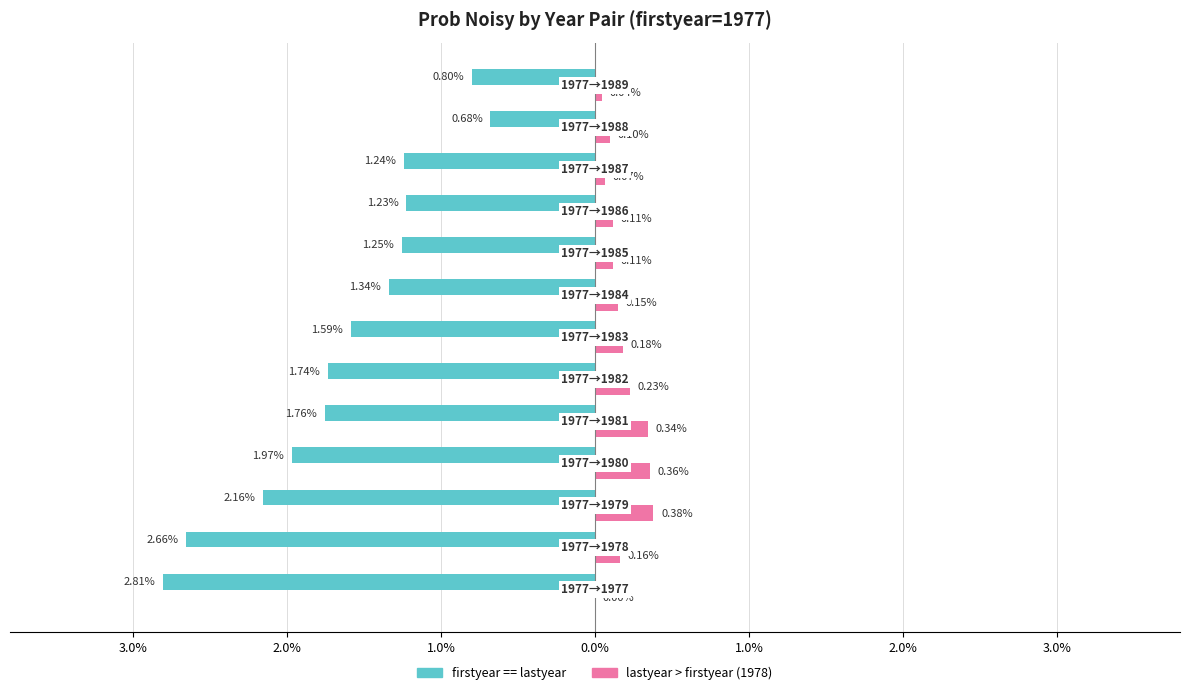

How many bars are there in total?

26